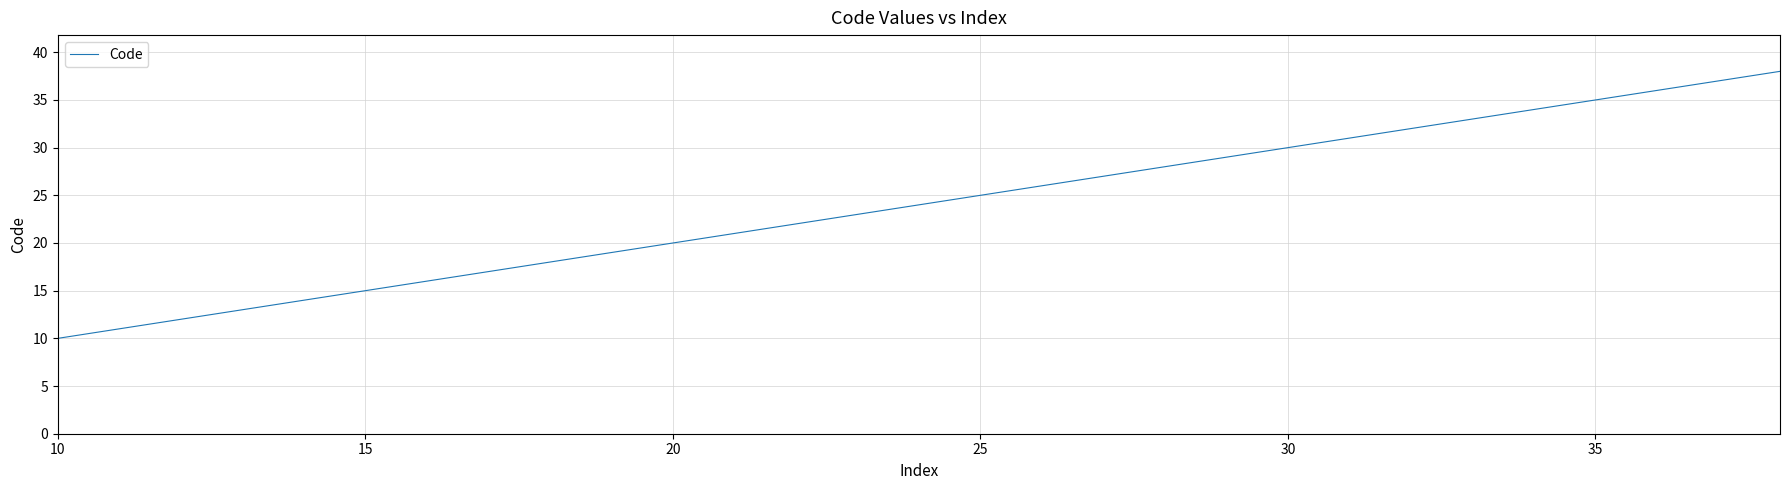

What is the smallest value displayed?

10